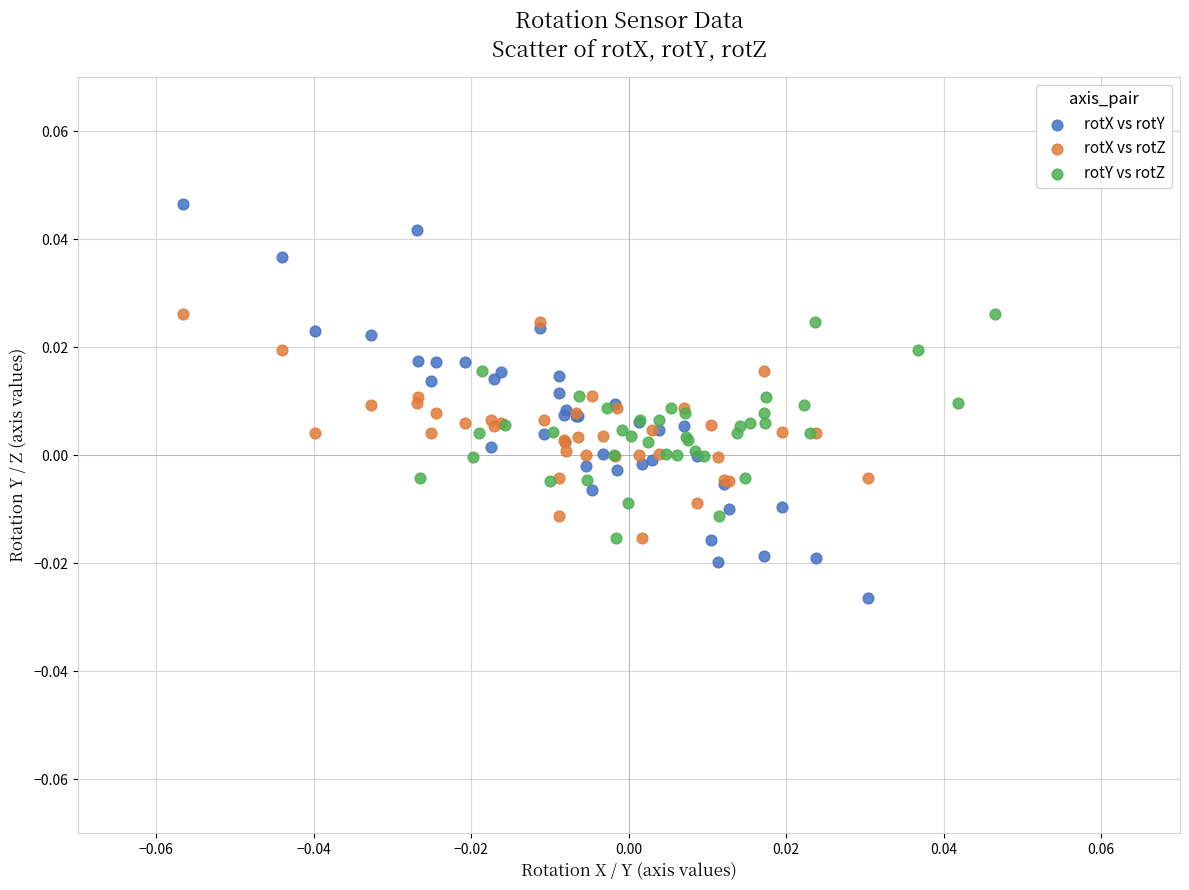

Which series contains the lowest Y value?

rotX vs rotY